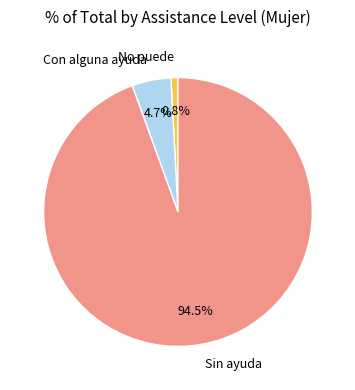

Which slice is the largest?

Sin ayuda